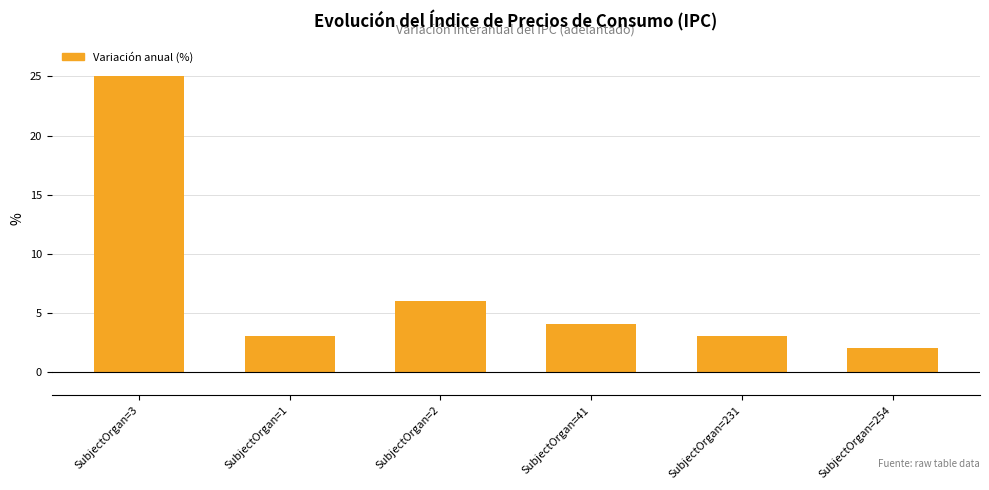

Reading right to left, what are all the values shown in this chart?

2	3	4	6	3	25